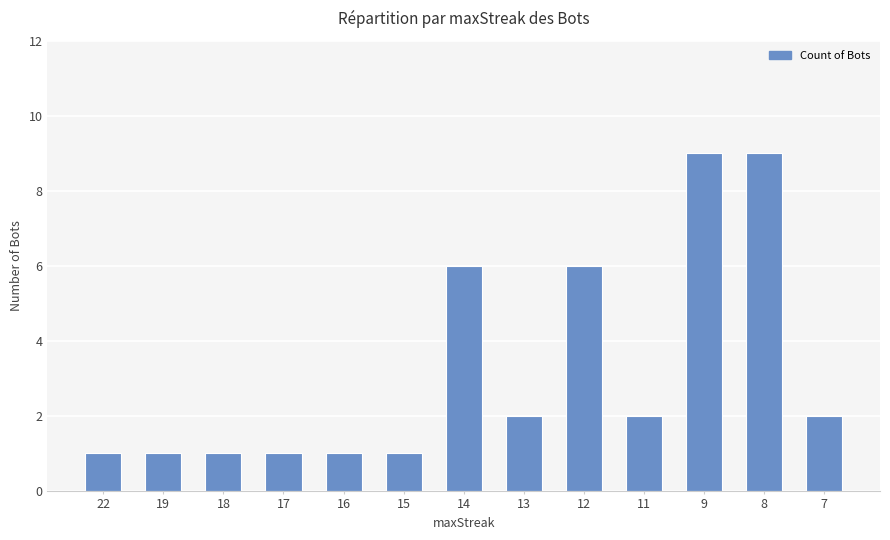

What is the value of the 8th bar from the left?

2